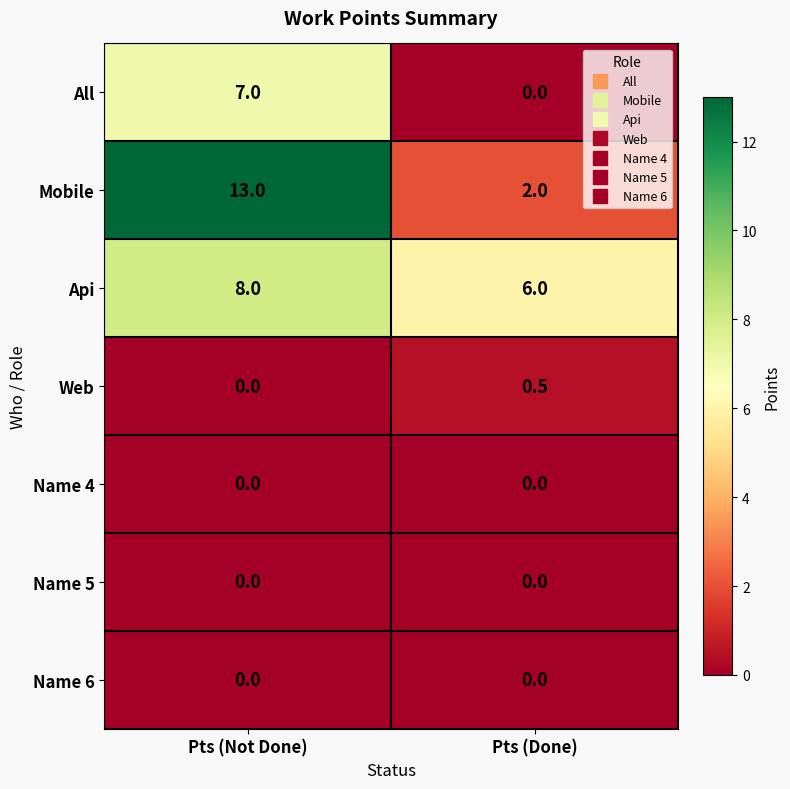

How many series are shown in this chart?

7